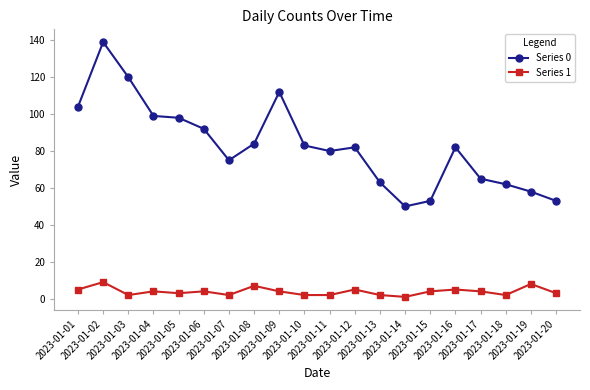

Which series has the largest range (max minus min)?

Series 0